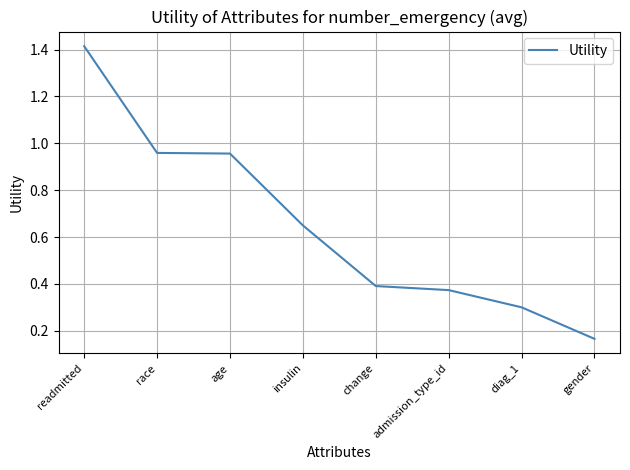

Does the chart have visible grid lines?

Yes